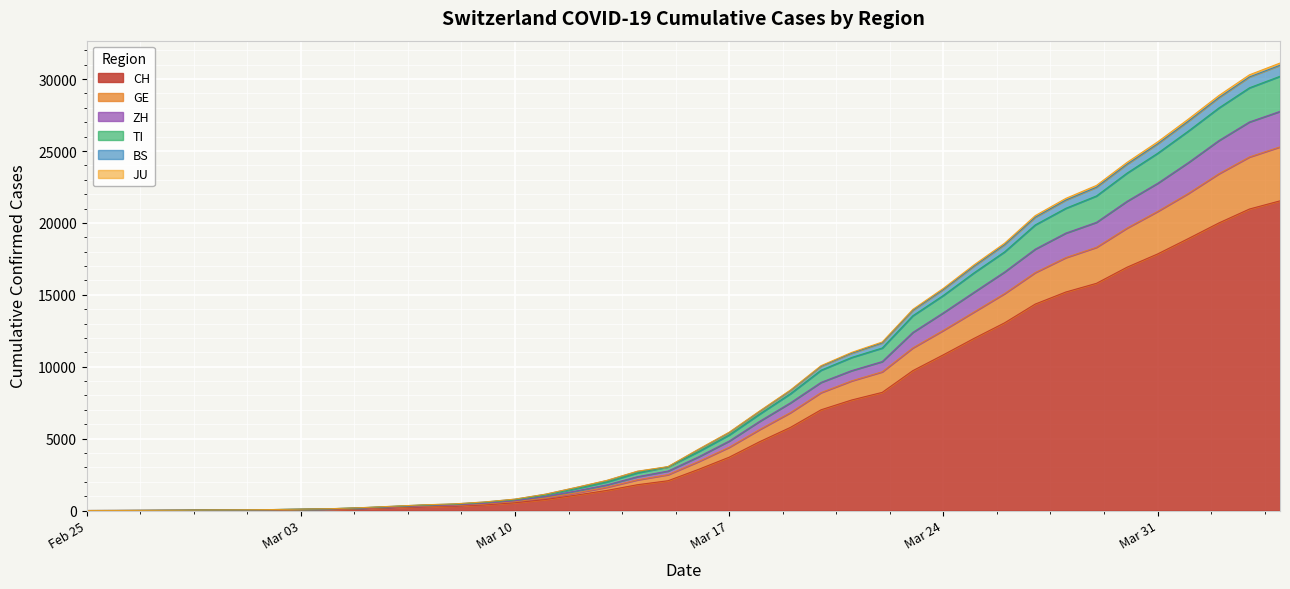

The JU series shows 4045 at 2020-03-20. True or false?

False